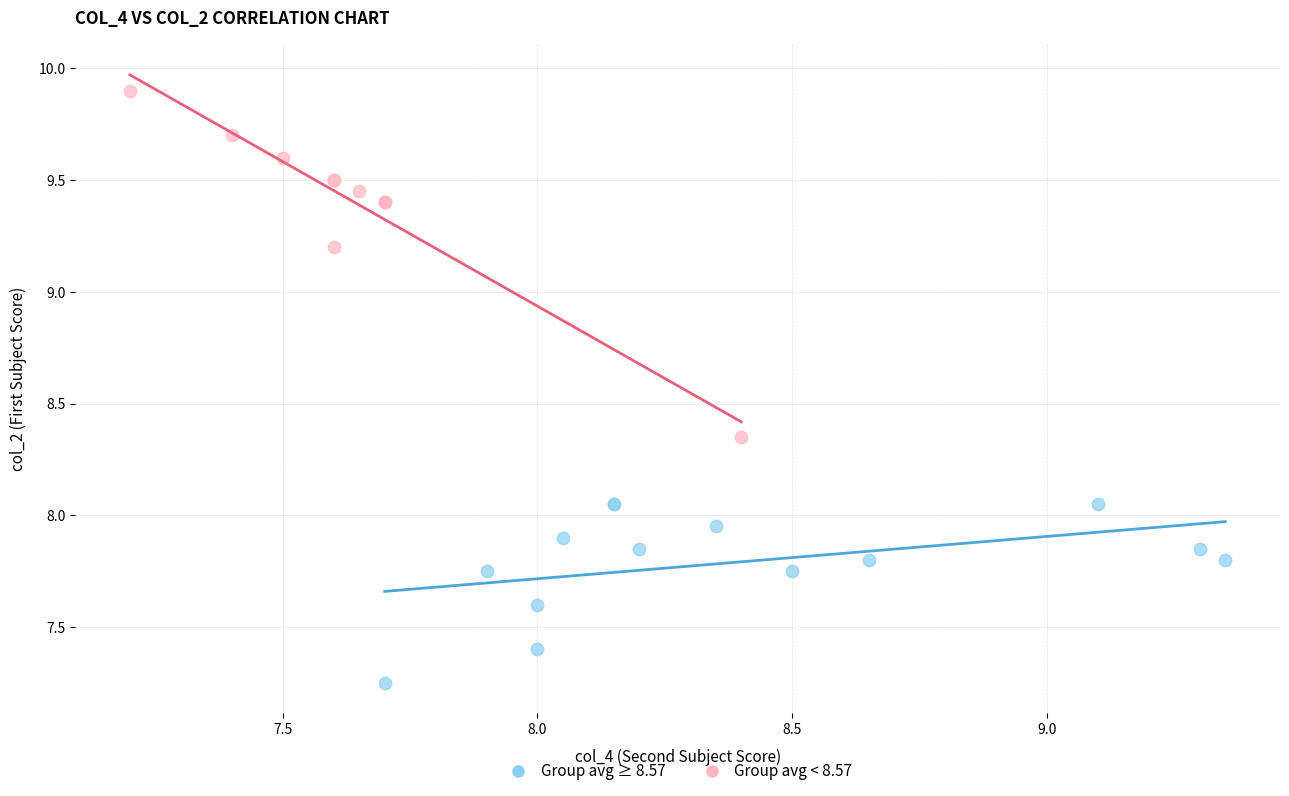

Which series contains the highest Y value?

Group avg < 8.57